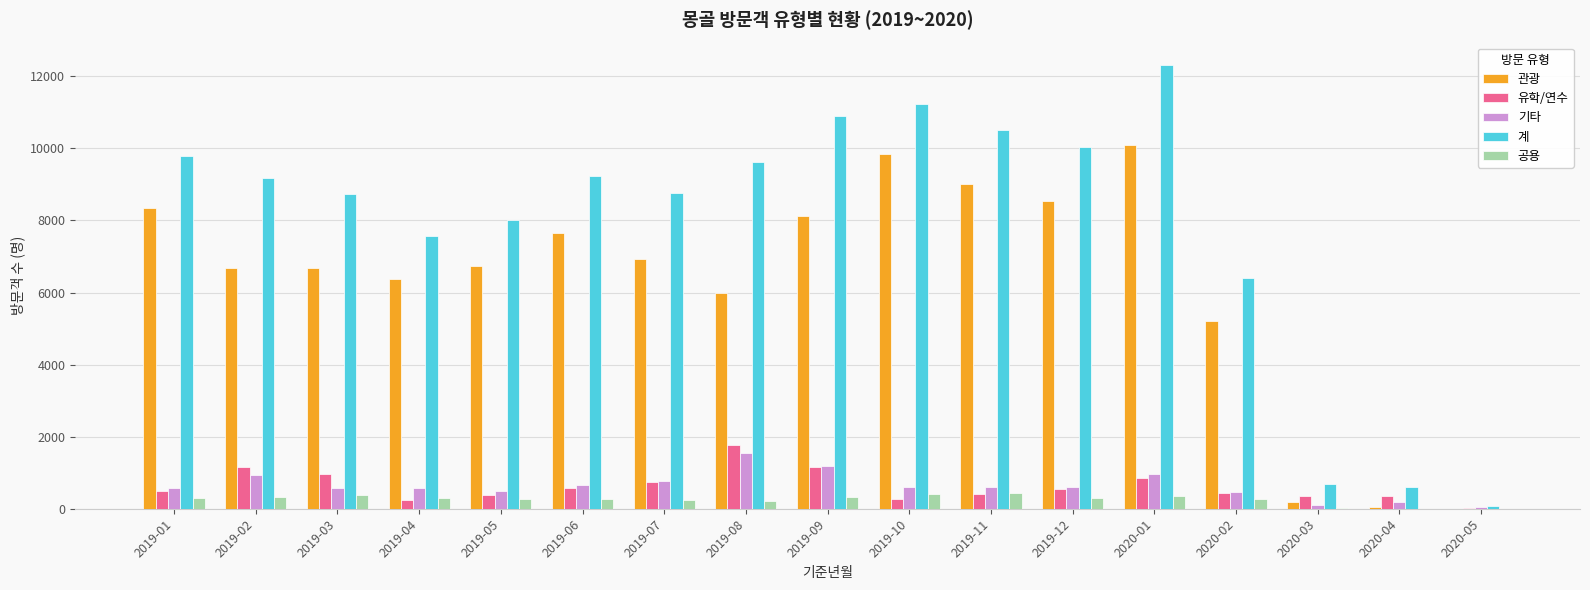

Which series changed the most between 2019-02 and 2019-10?

관광